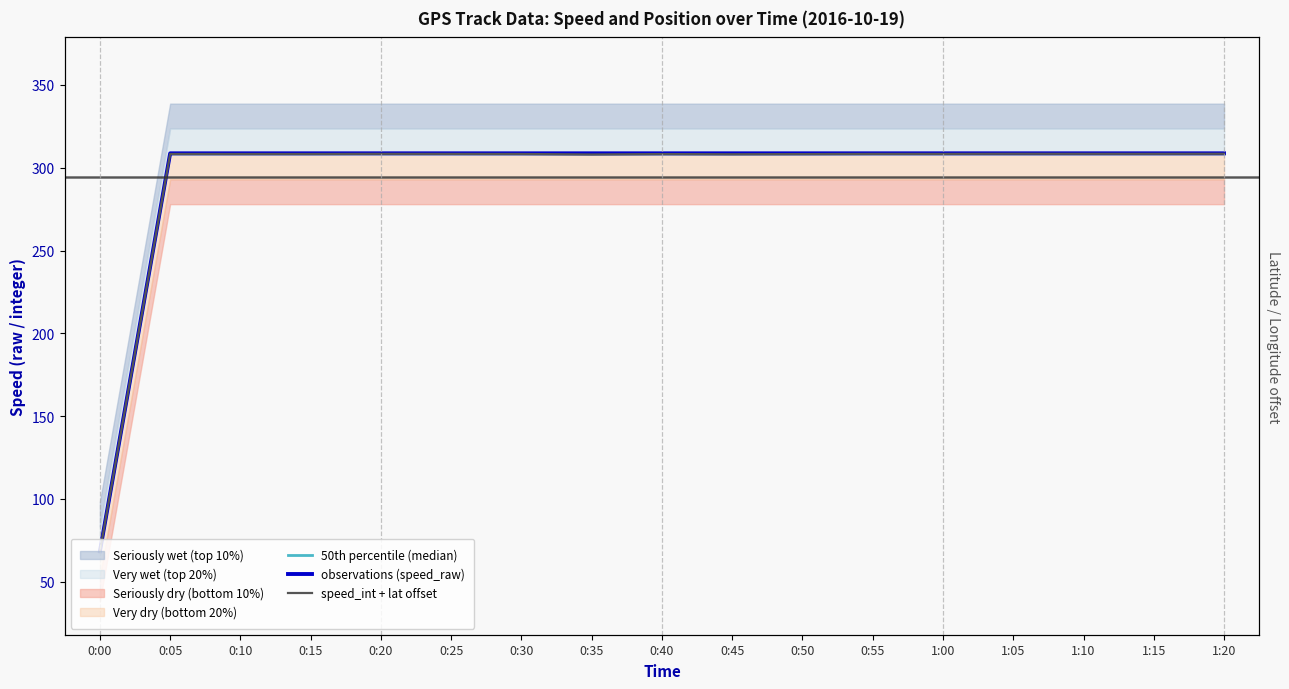

What is the label of the 4th point from the left?

0:15